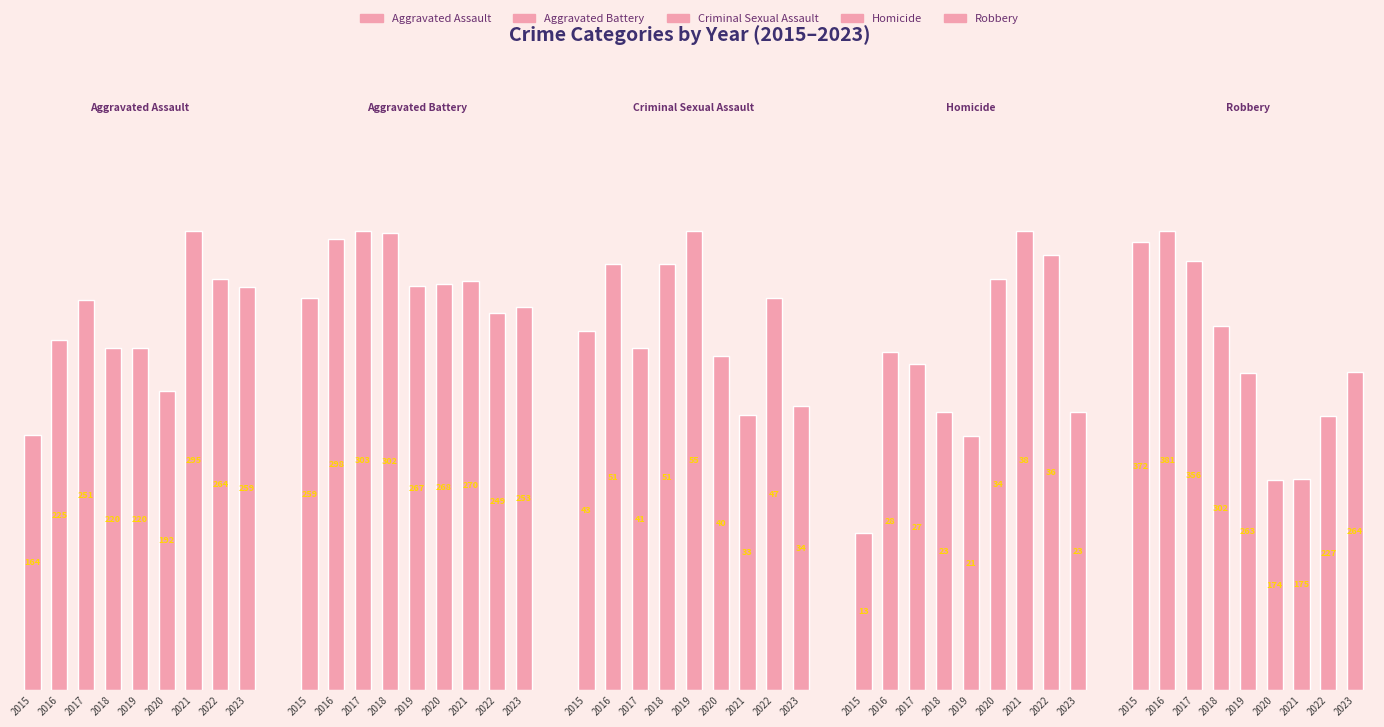

Are the bars horizontal?

No